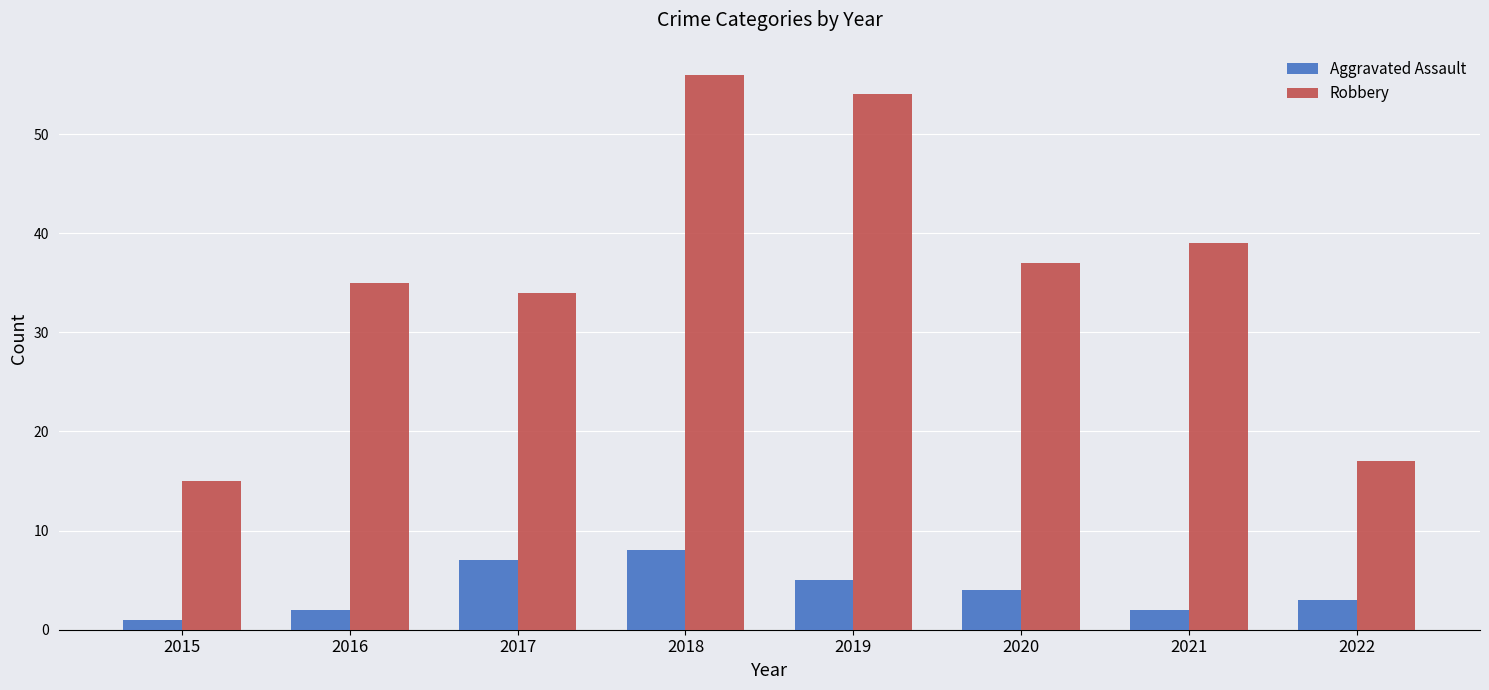

What is the difference between the Aggravated Assault values at 2017 and 2020?

3